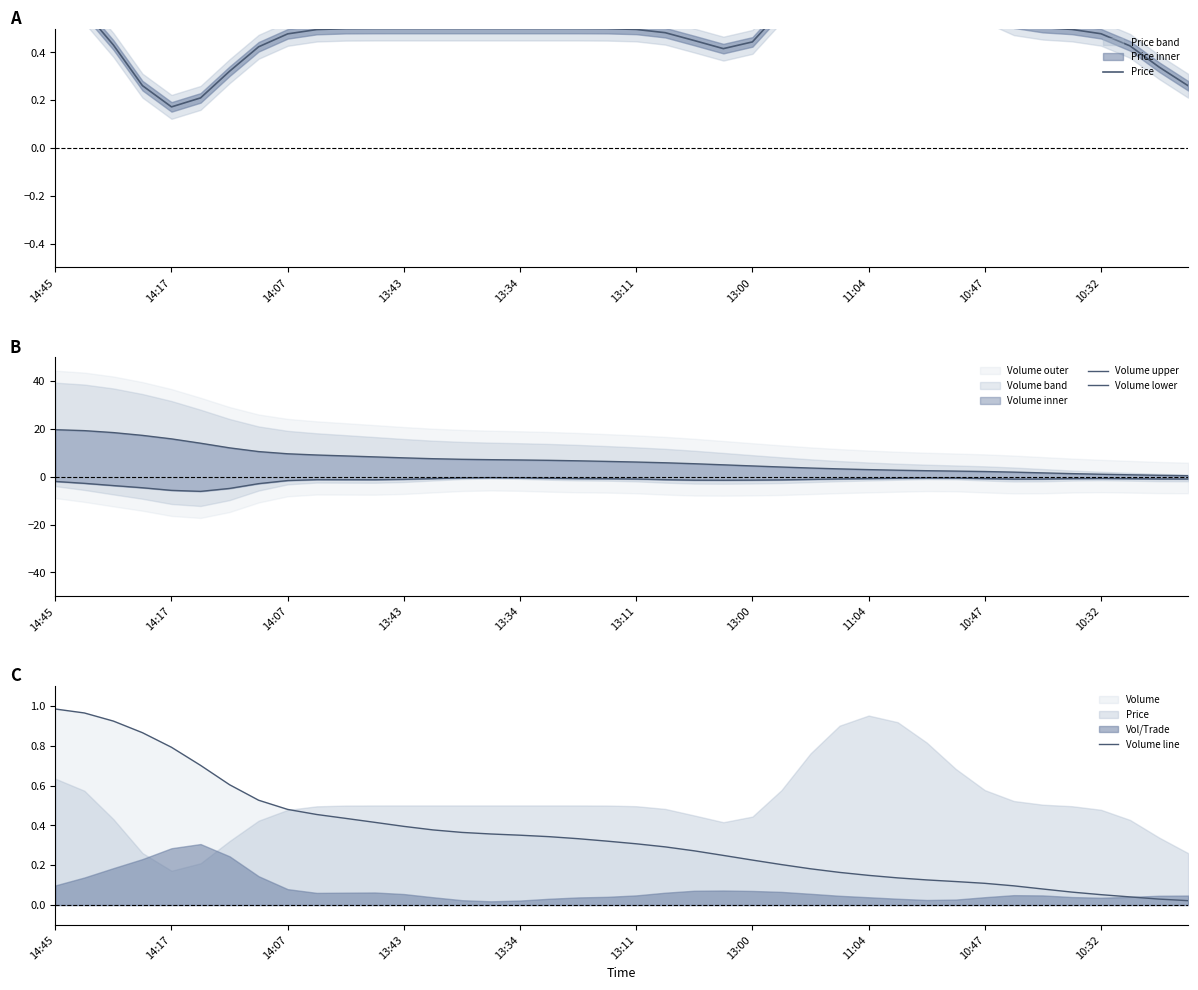

How many intersections are there between Volume line and Price?

1